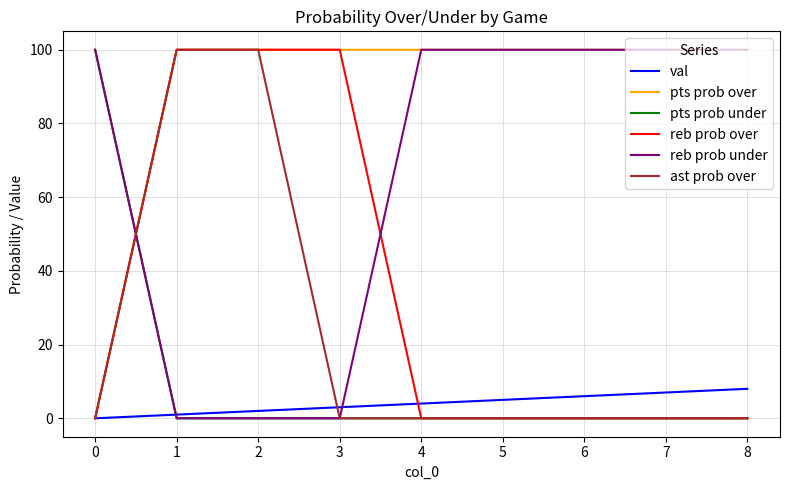

The reb prob under series shows 0 at 1. True or false?

True